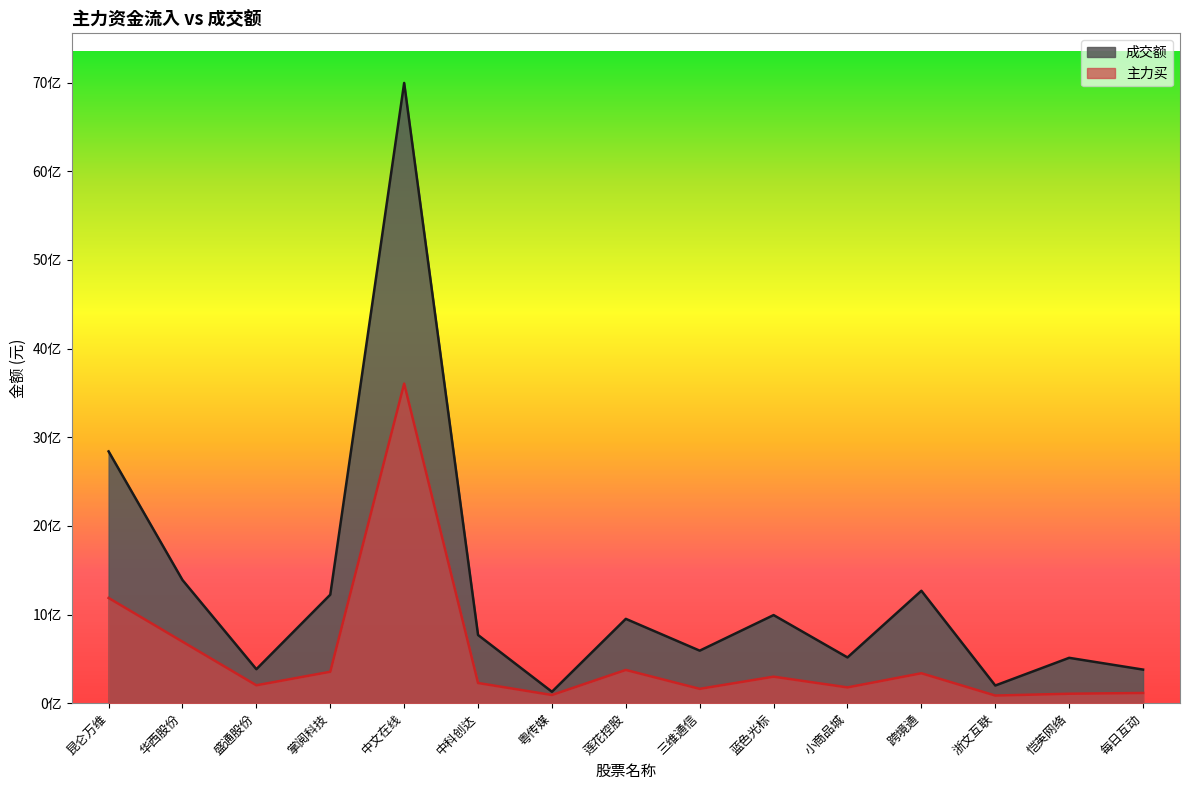

At which category does 主力买 reach its first local peak?

中文在线